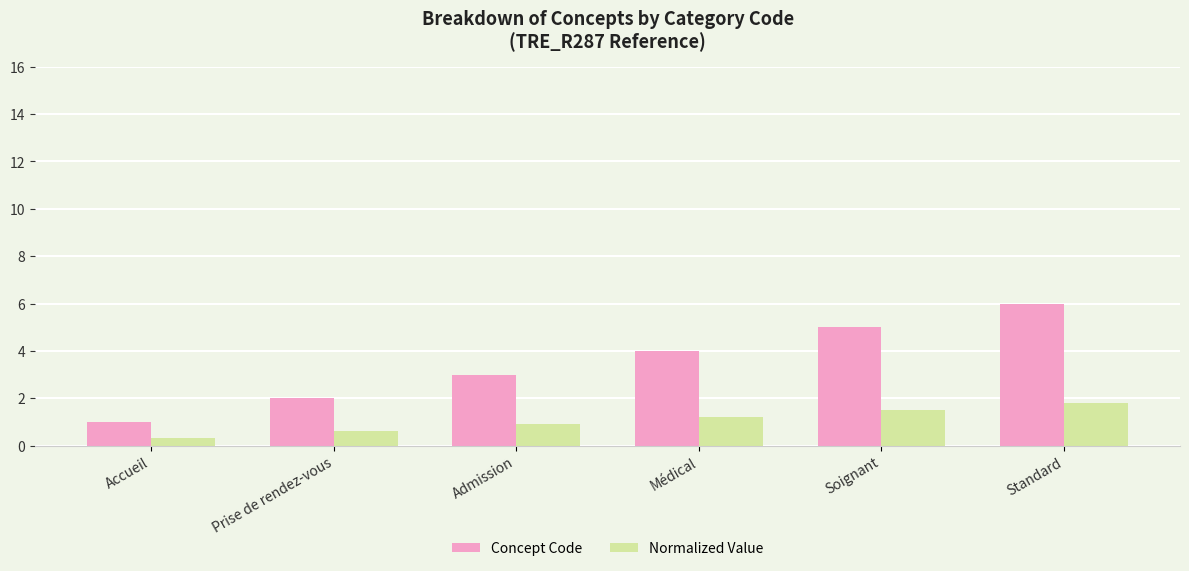

List the series in order of their peak value, lowest first.

Normalized Value, Concept Code